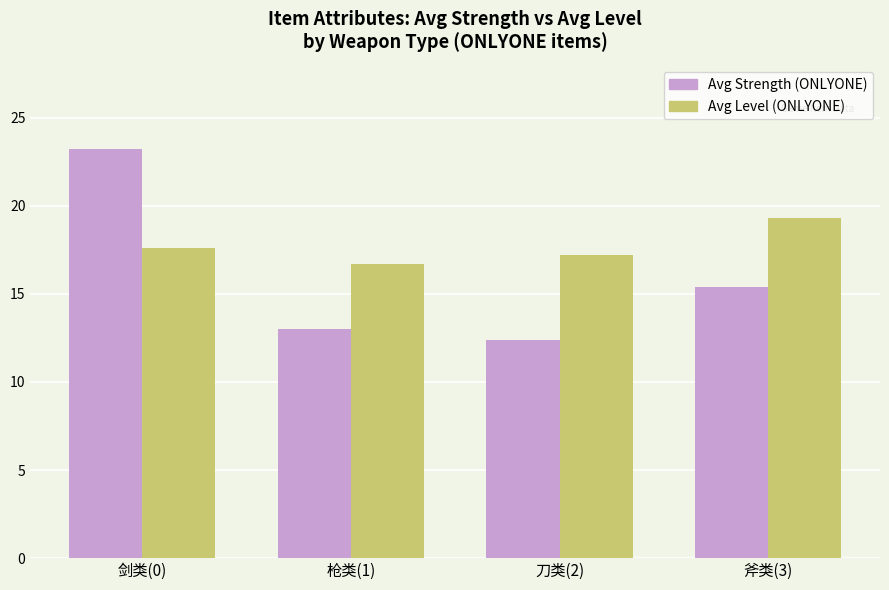

What is the total value across all series at 剑类(0)?

40.8